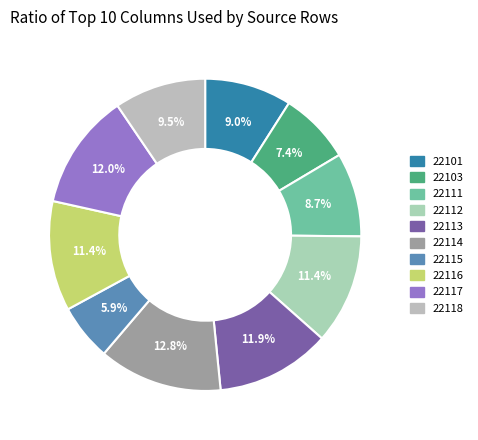

To the nearest percent, what percentage of the pie is 22101?

9%